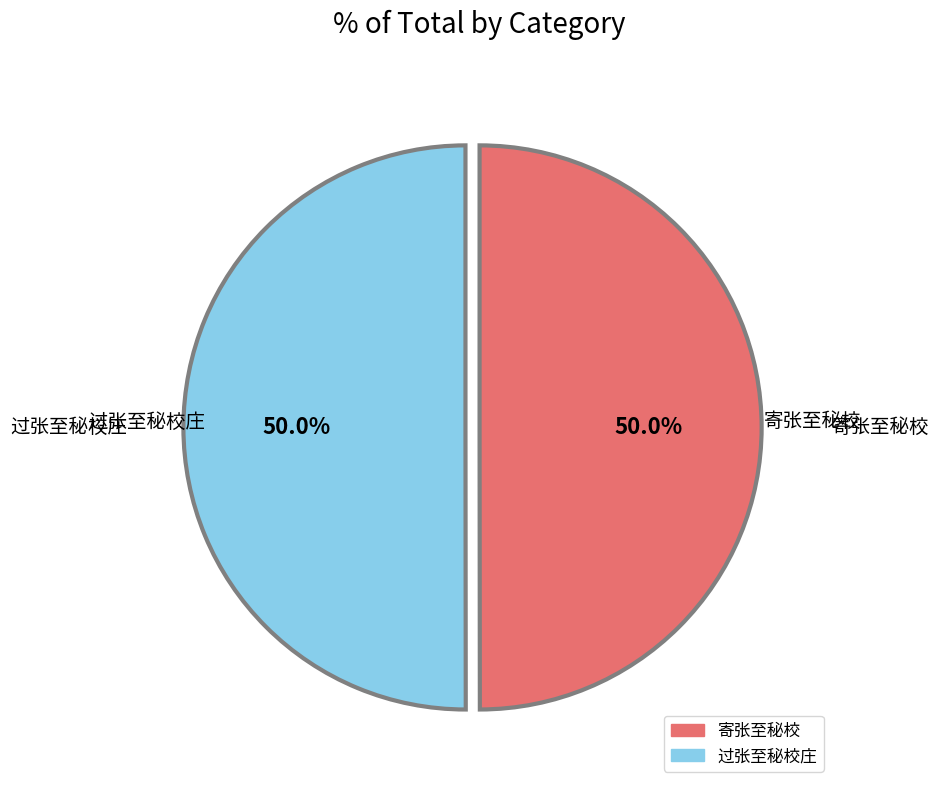

Which category has the biggest portion of the pie?

过张至秘校庄